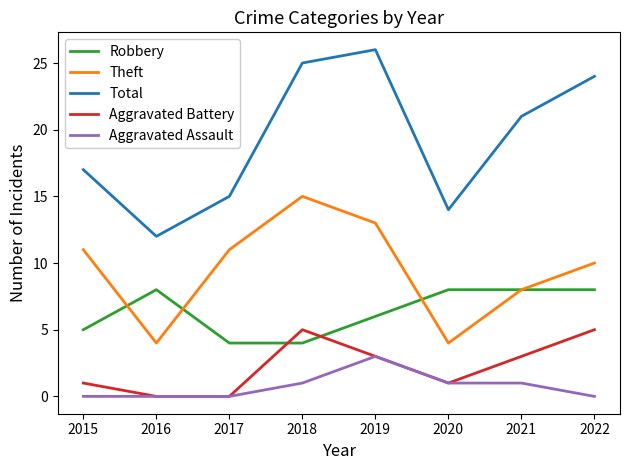

At which label does Aggravated Assault reach its peak?

2019